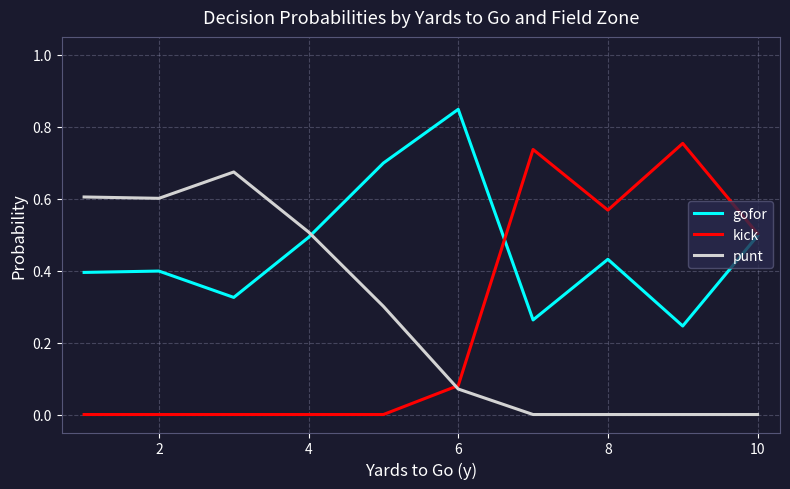

Rank the series by their maximum value, from lowest to highest.

punt, kick, gofor